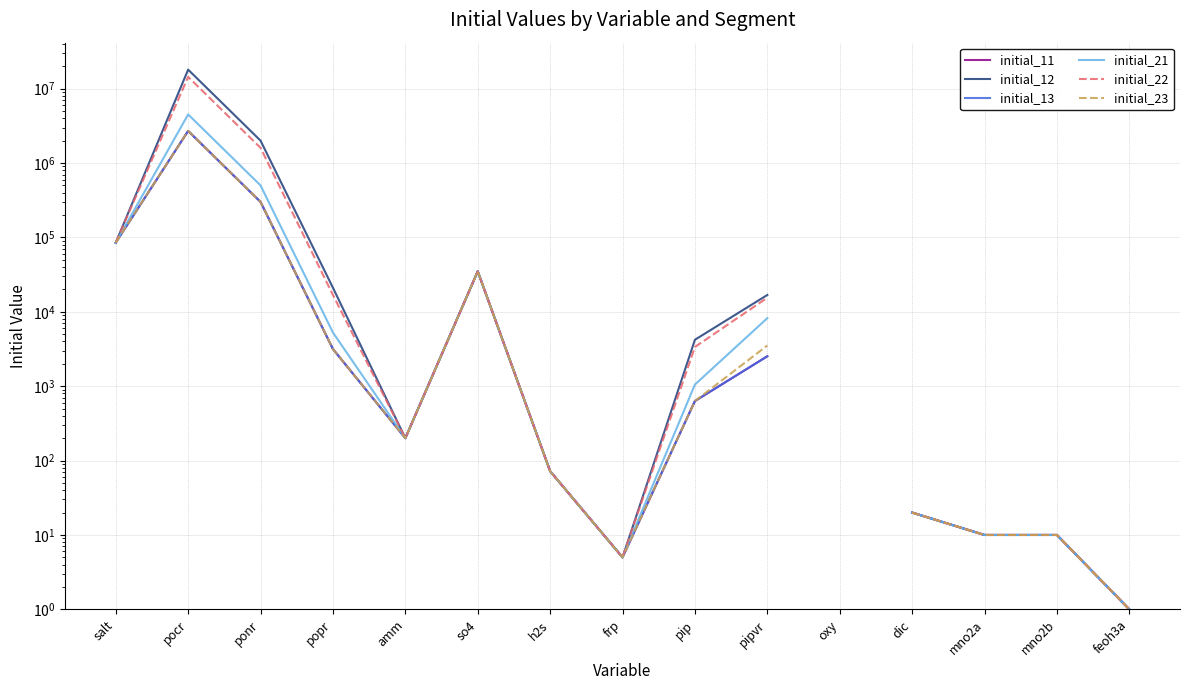

What position from the right is dic?

4